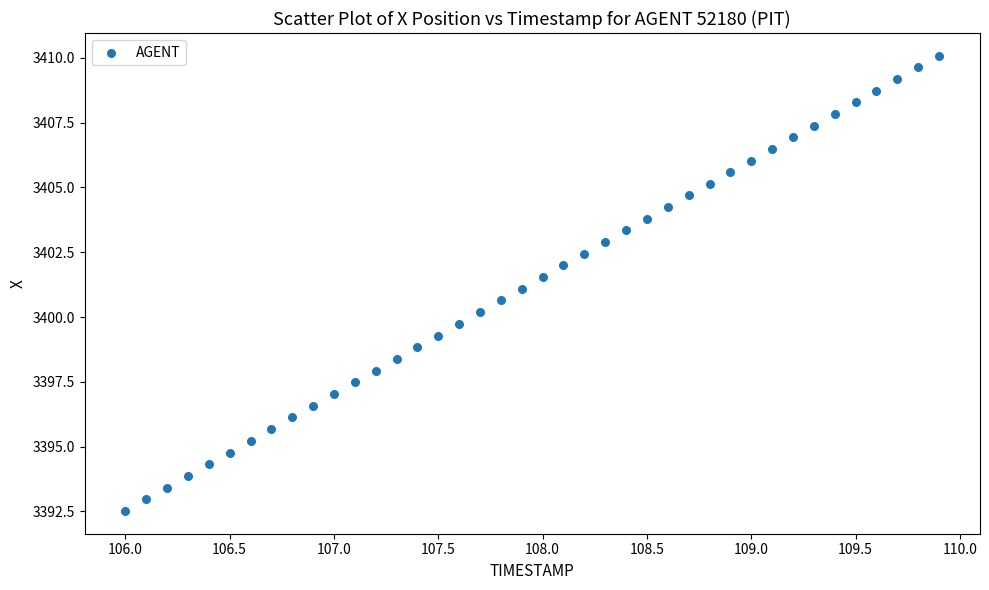

What is the range of Y values (max minus min)?

17.6